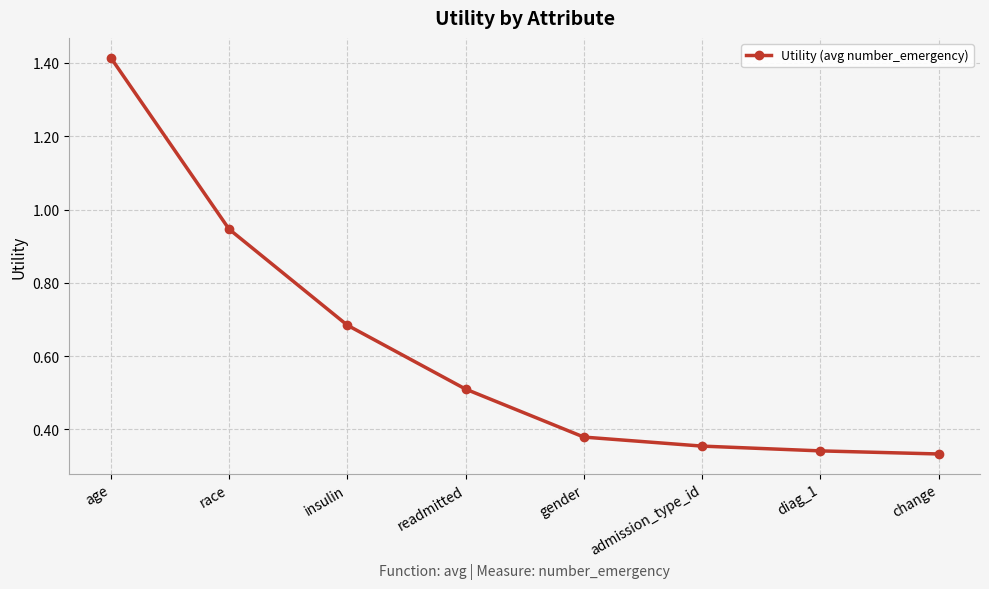

What position from the left is diag_1?

7